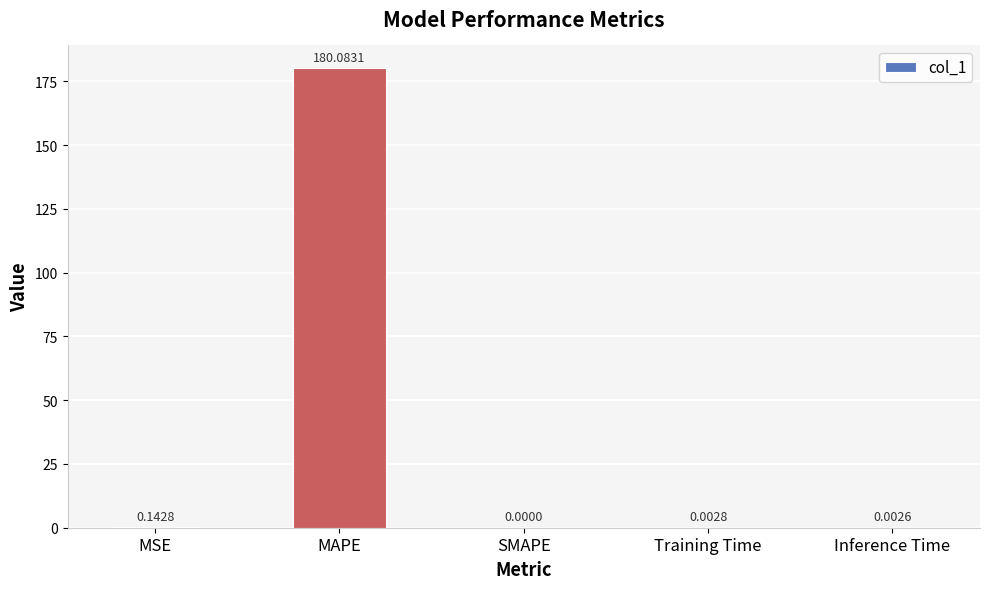

The value at MAPE is 180.1. True or false?

True